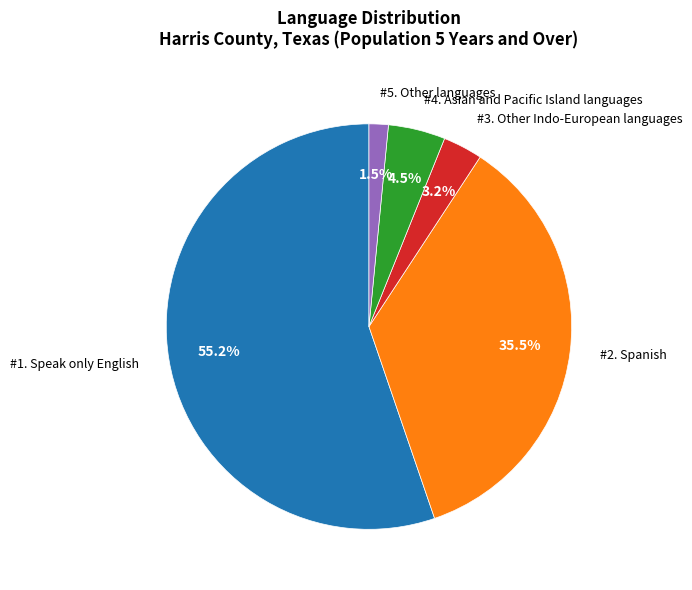

To the nearest percent, what is the average slice percentage?

20%